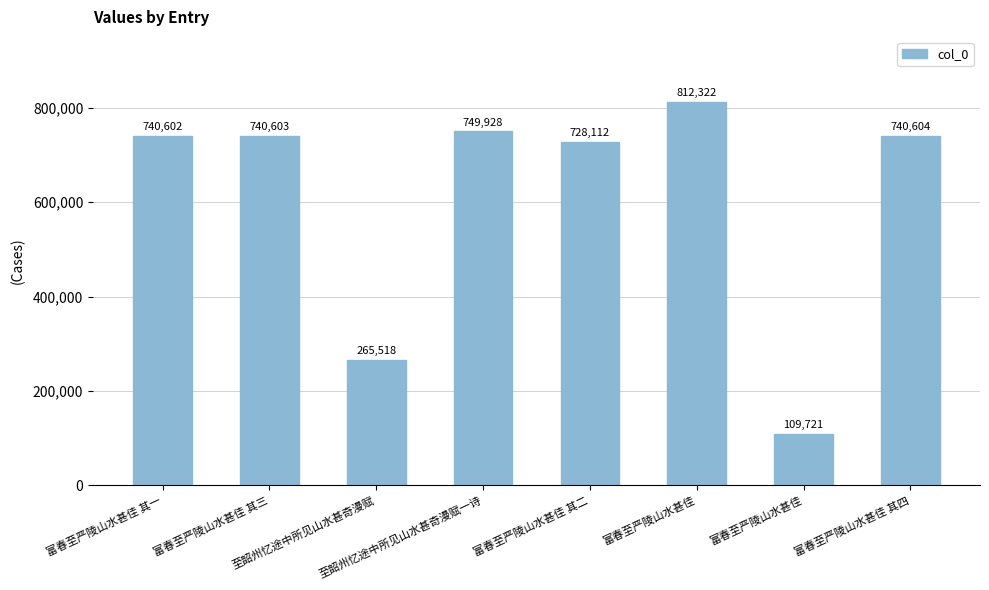

Does the chart contain any negative values?

No